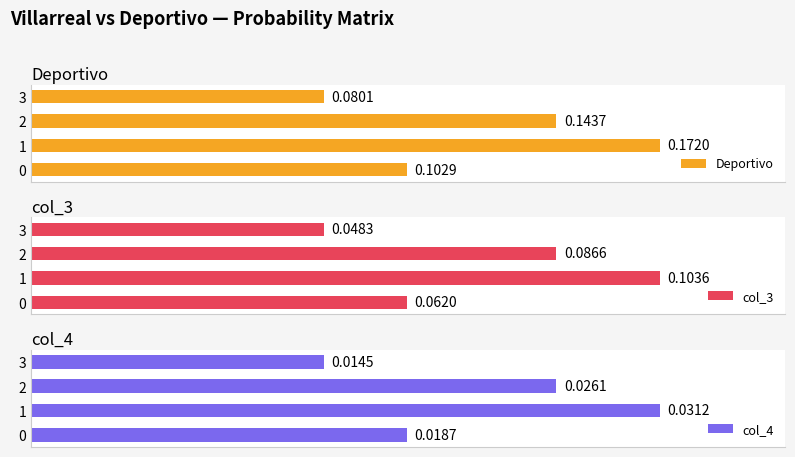

Rank the series at 0.000 from lowest to highest value.

col_4, col_3, Deportivo